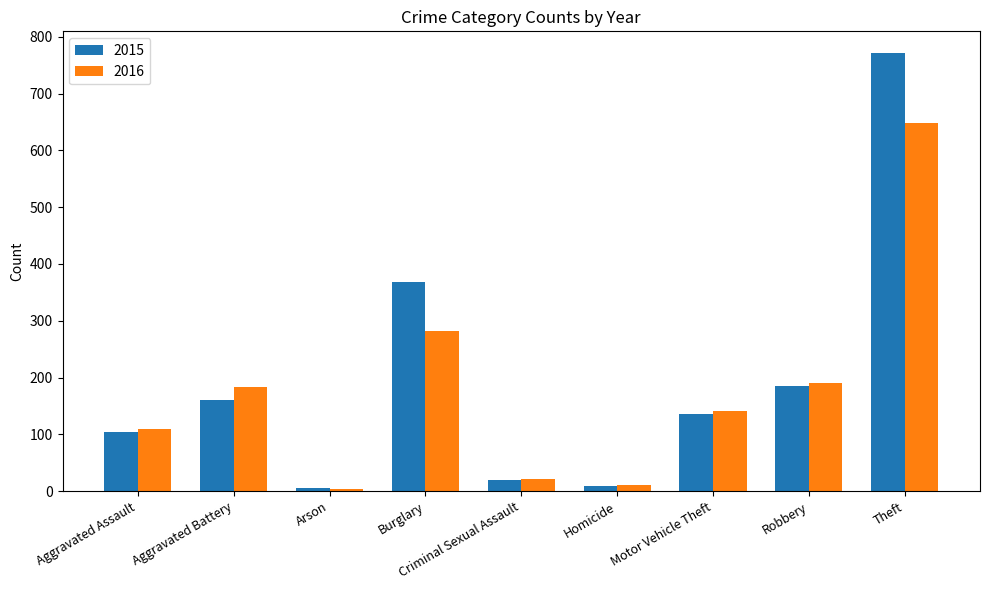

What is the greatest value displayed?

771